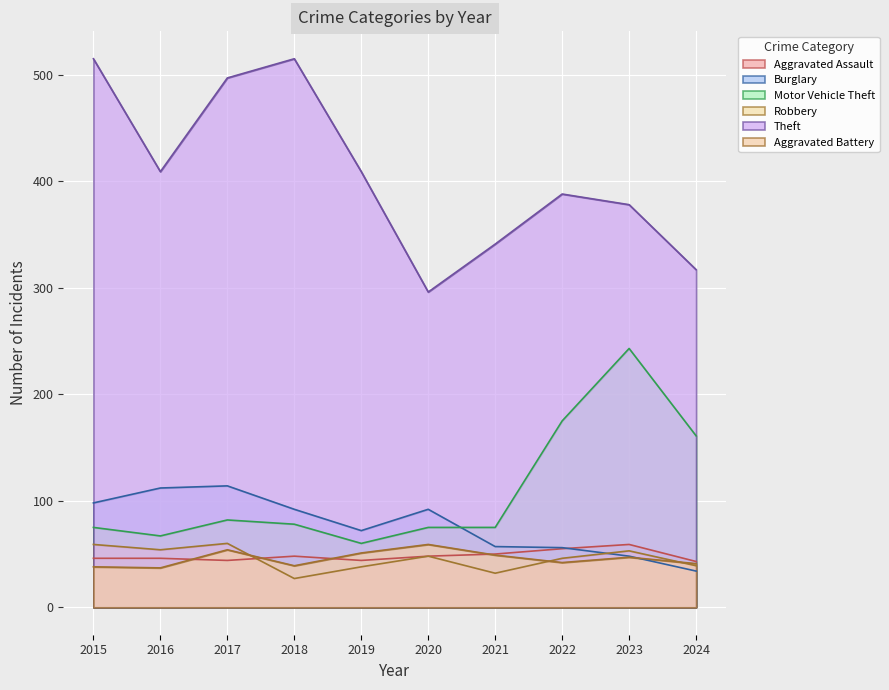

The Theft series shows 515 at 2018. True or false?

True